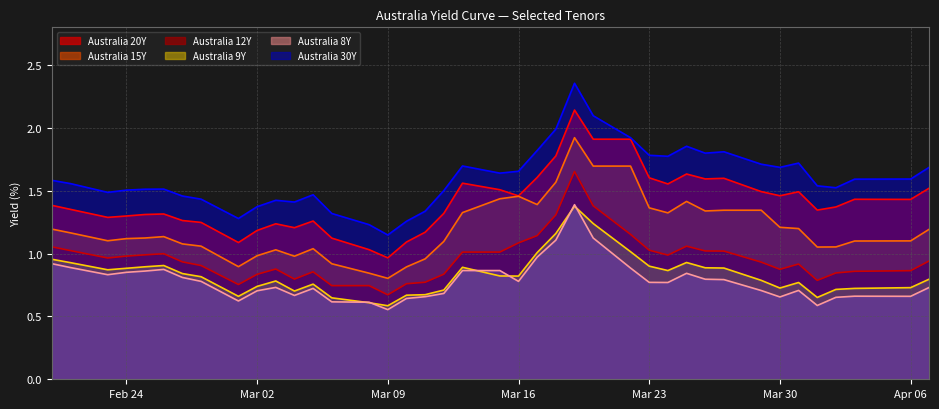

Which series has the largest total across all categories?

Australia 30Y